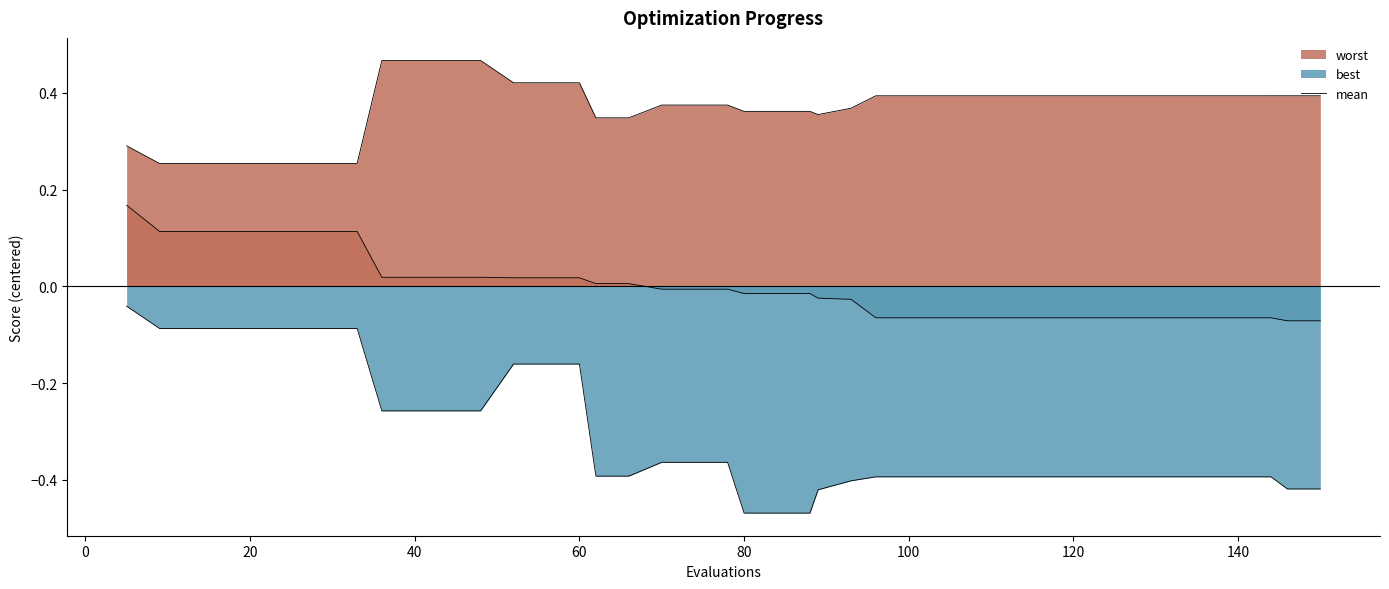

How many interior local valleys (lower than both neighbors) does the data have?

1